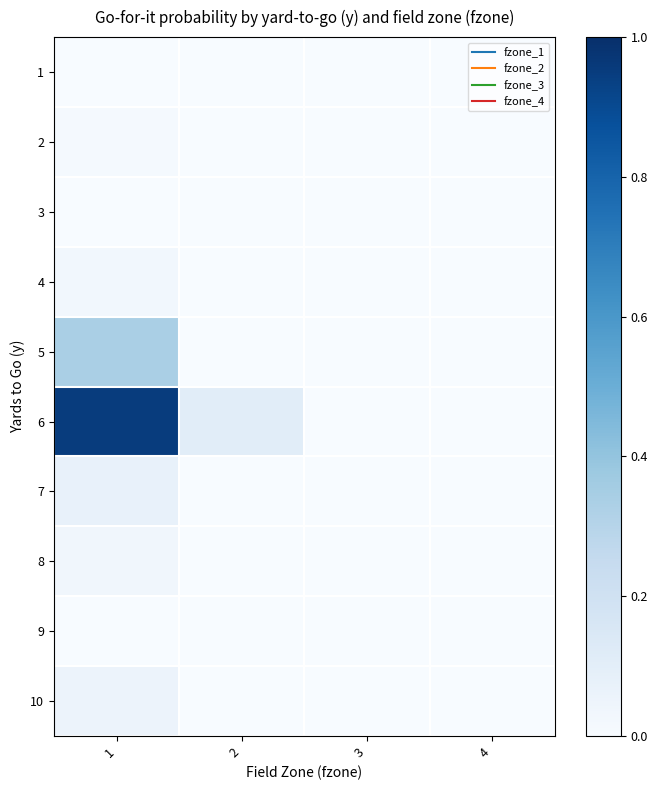

At which category is the sum across all series the highest?

1